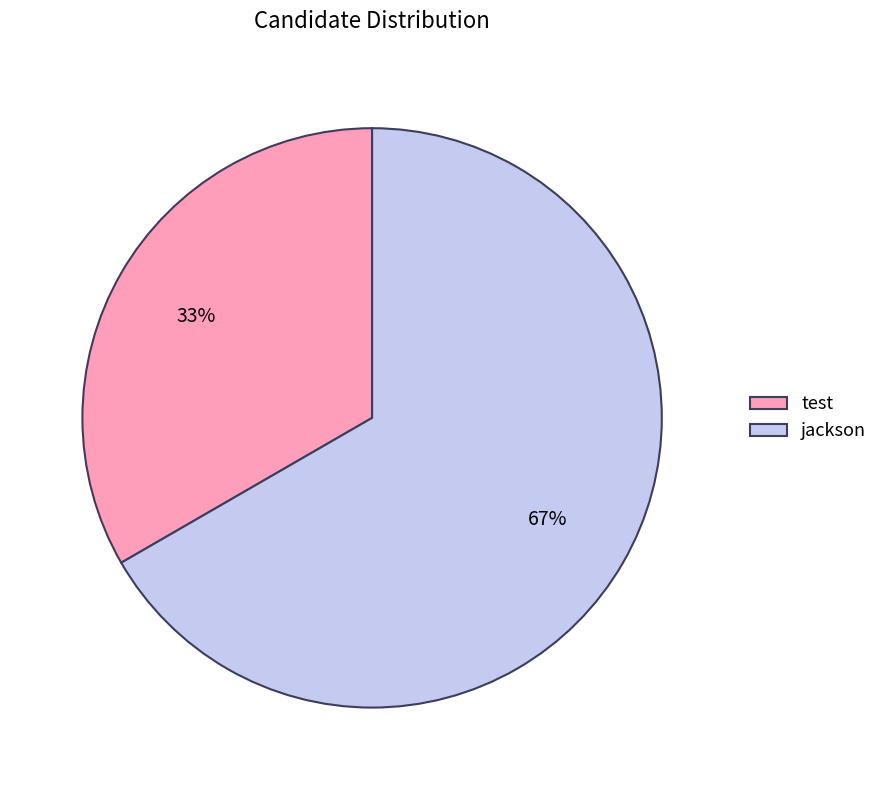

Which slice represents more than half of the pie?

jackson